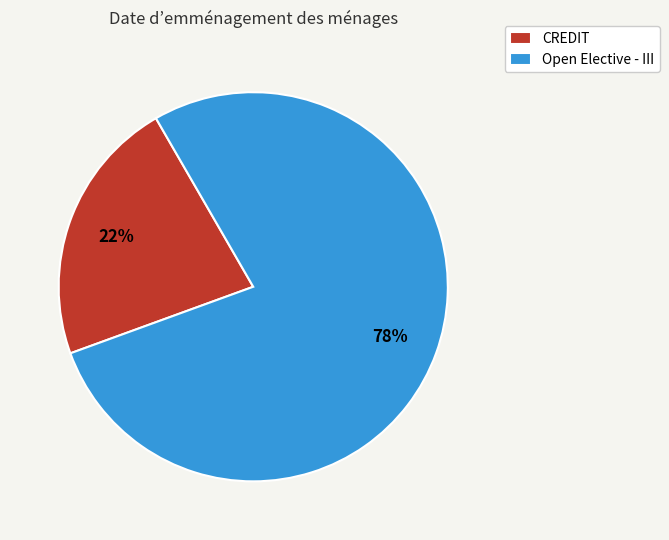

Is it true that Open Elective - III is 78% of the pie?

True